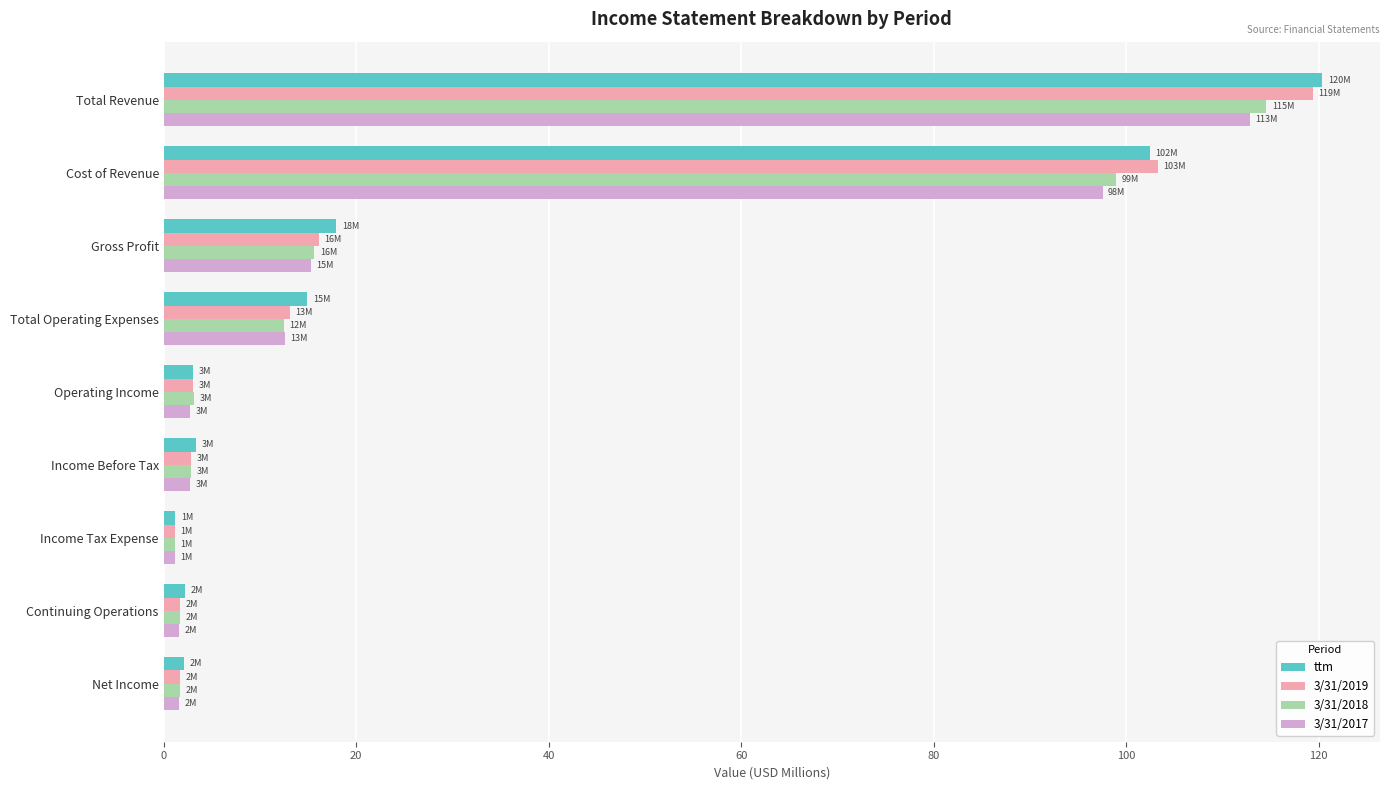

What is the sum of all 3/31/2018 values?

252.1